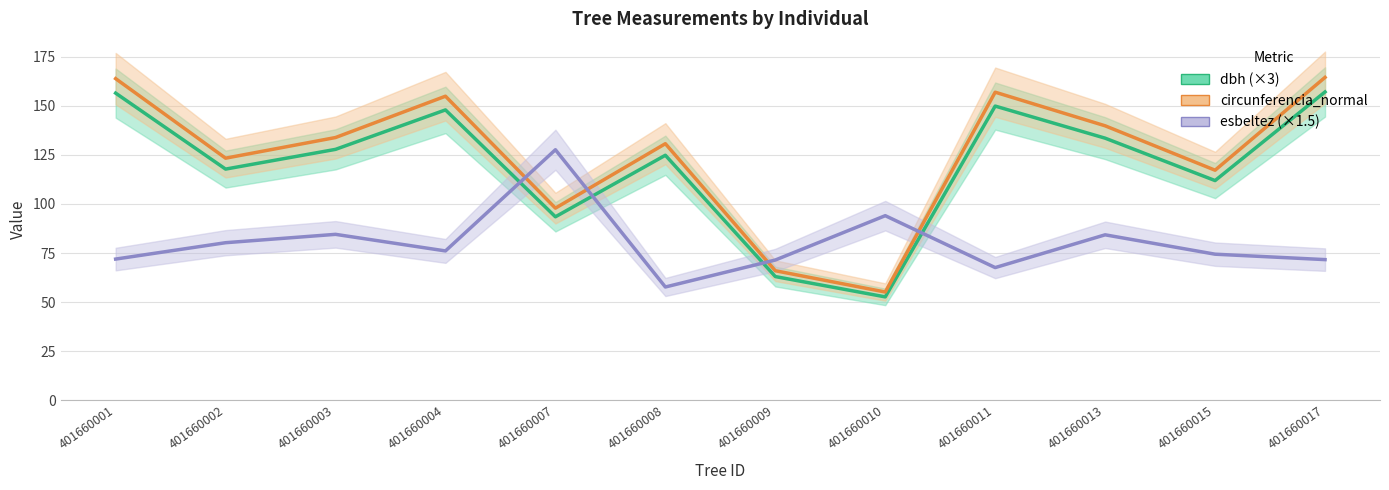

Is the value of esbeltez (×1.5) at 401660001 greater than the value of dbh (×3) at 401660017?

No